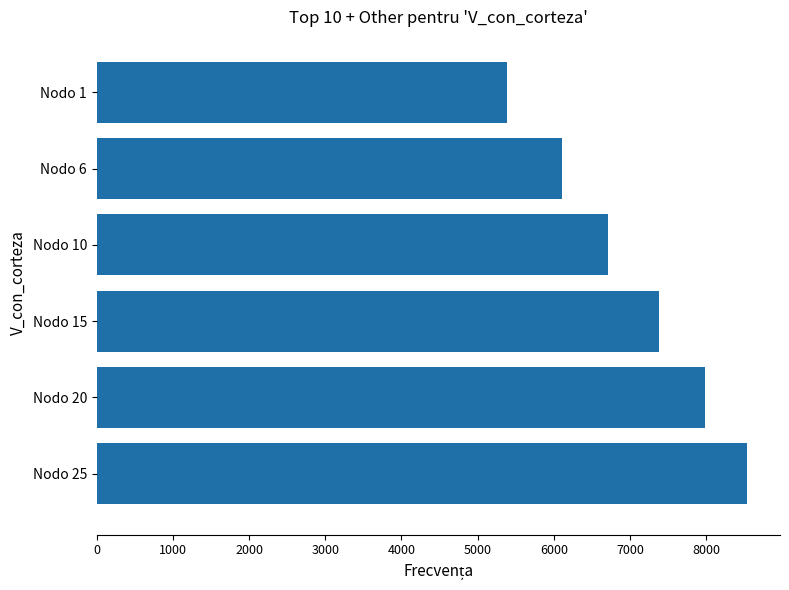

How many values are between 6110 and 7989?

4